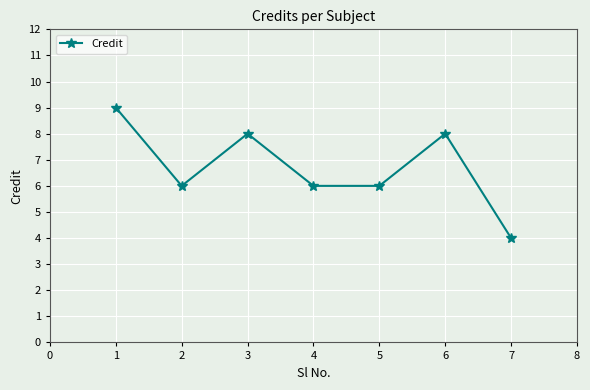

How many lines are shown in the chart?

1